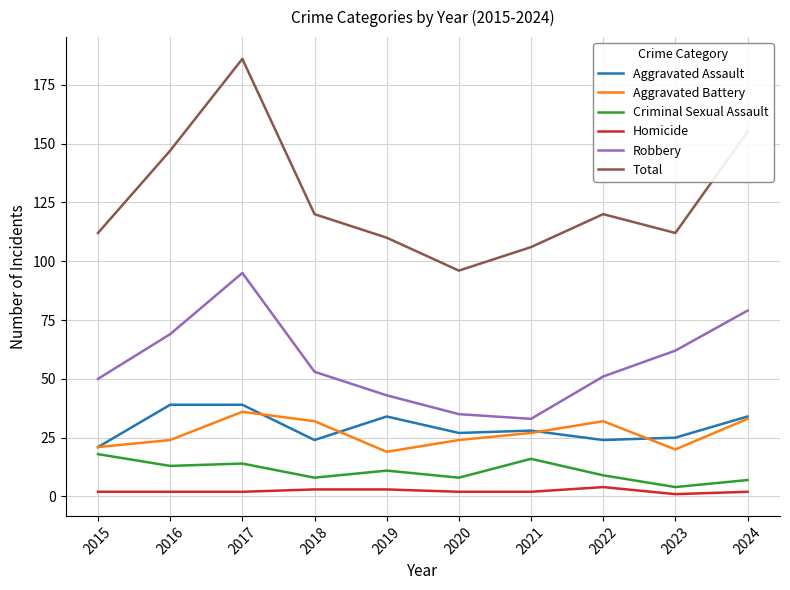

How many lines are shown in the chart?

6